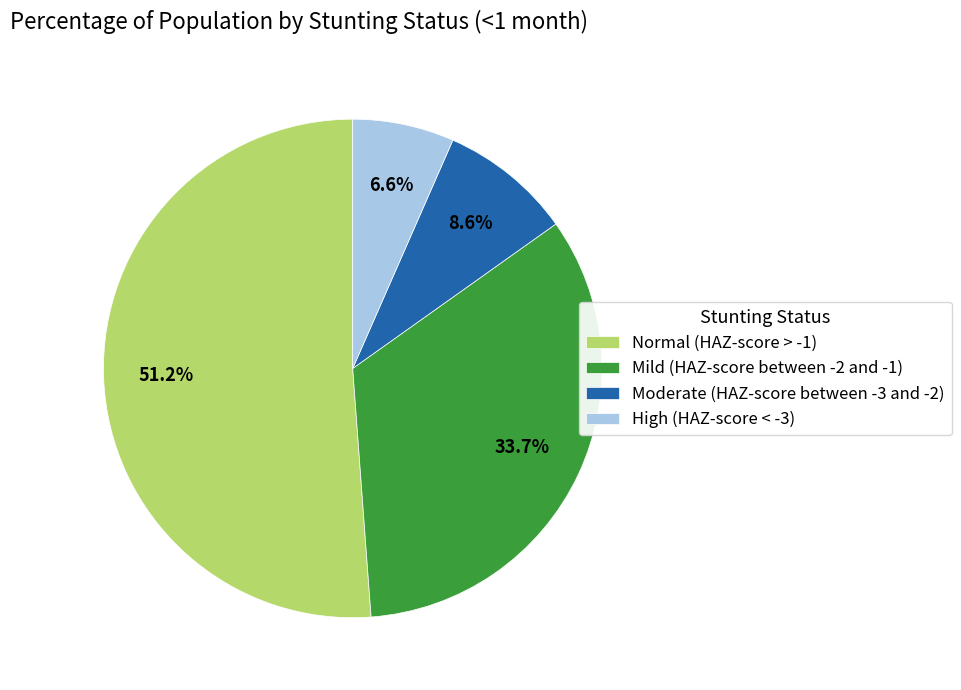

What percentage do High (HAZ-score < -3) and Moderate (HAZ-score between -3 and -2) together represent?

15.2%